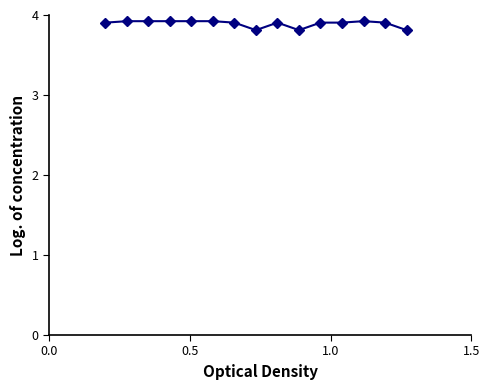

What is the difference between the maximum and minimum values?

0.1